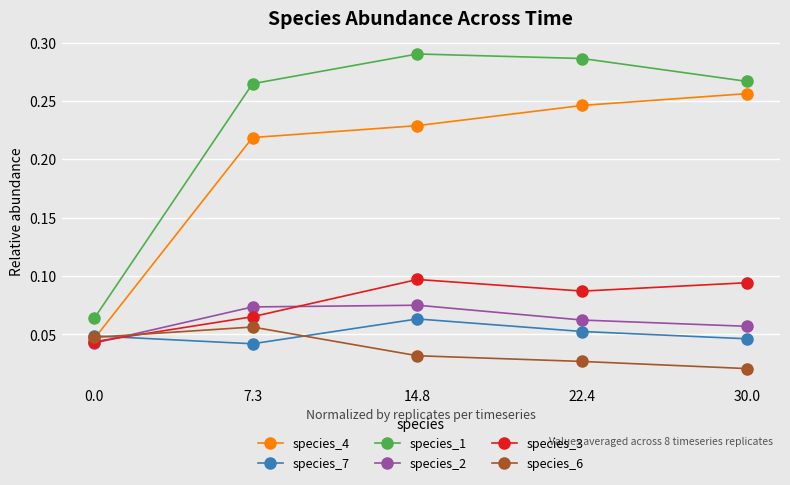

Does the chart display data point markers on the line(s)?

Yes